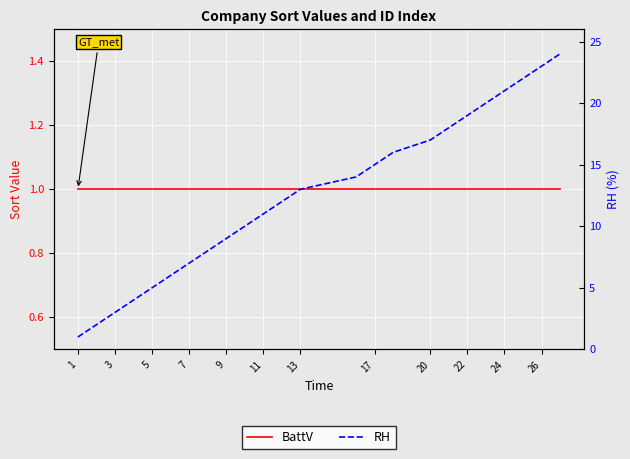

How many lines are shown in the chart?

2